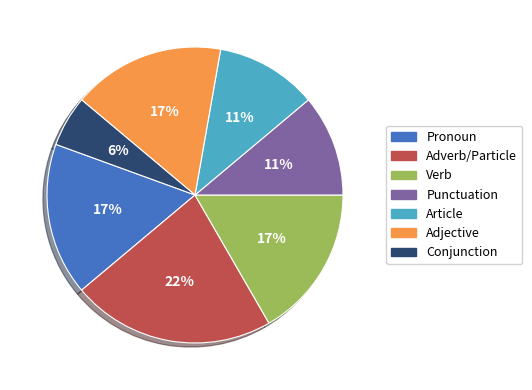

Is the sum of Adverb/Particle and Pronoun greater than half?

No